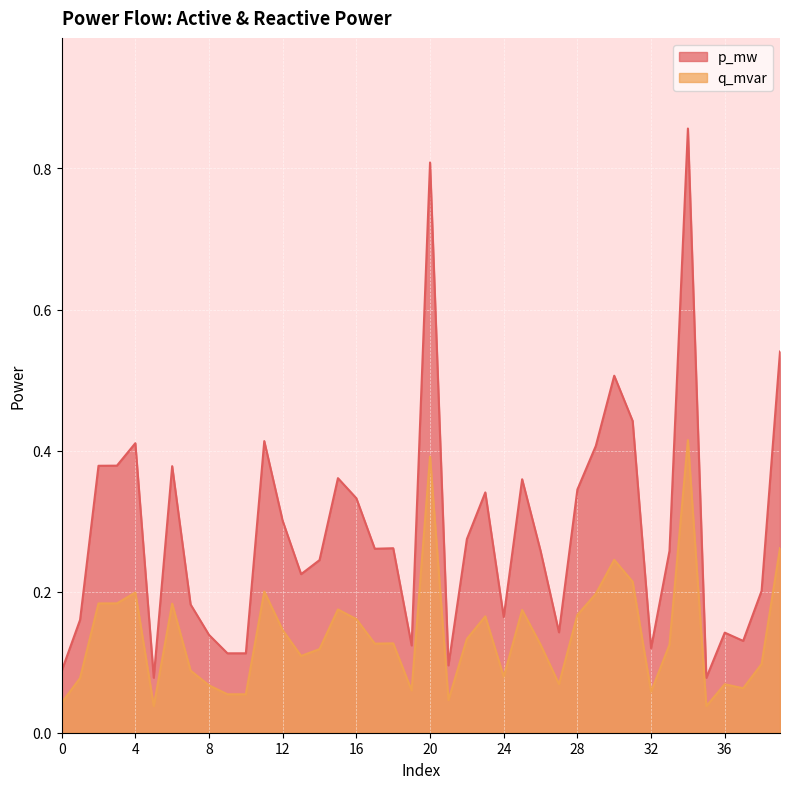

Reading right to left, transcribe all the data shown in this chart.

p_mw: 39=0.5	38=0.2	37=0.1	36=0.1	35=0.1	34=0.9	33=0.3	32=0.1	31=0.4	30=0.5	29=0.4	28=0.3	27=0.1	26=0.3	25=0.4	24=0.2	23=0.3	22=0.3	21=0.1	20=0.8	19=0.1	18=0.3	17=0.3	16=0.3	15=0.4	14=0.2	13=0.2	12=0.3	11=0.4	10=0.1	9=0.1	8=0.1	7=0.2	6=0.4	5=0.1	4=0.4	3=0.4	2=0.4	1=0.2	0=0.1
q_mvar: 39=0.3	38=0.1	37=0.1	36=0.1	35=0.0	34=0.4	33=0.1	32=0.1	31=0.2	30=0.2	29=0.2	28=0.2	27=0.1	26=0.1	25=0.2	24=0.1	23=0.2	22=0.1	21=0.0	20=0.4	19=0.1	18=0.1	17=0.1	16=0.2	15=0.2	14=0.1	13=0.1	12=0.1	11=0.2	10=0.1	9=0.1	8=0.1	7=0.1	6=0.2	5=0.0	4=0.2	3=0.2	2=0.2	1=0.1	0=0.0